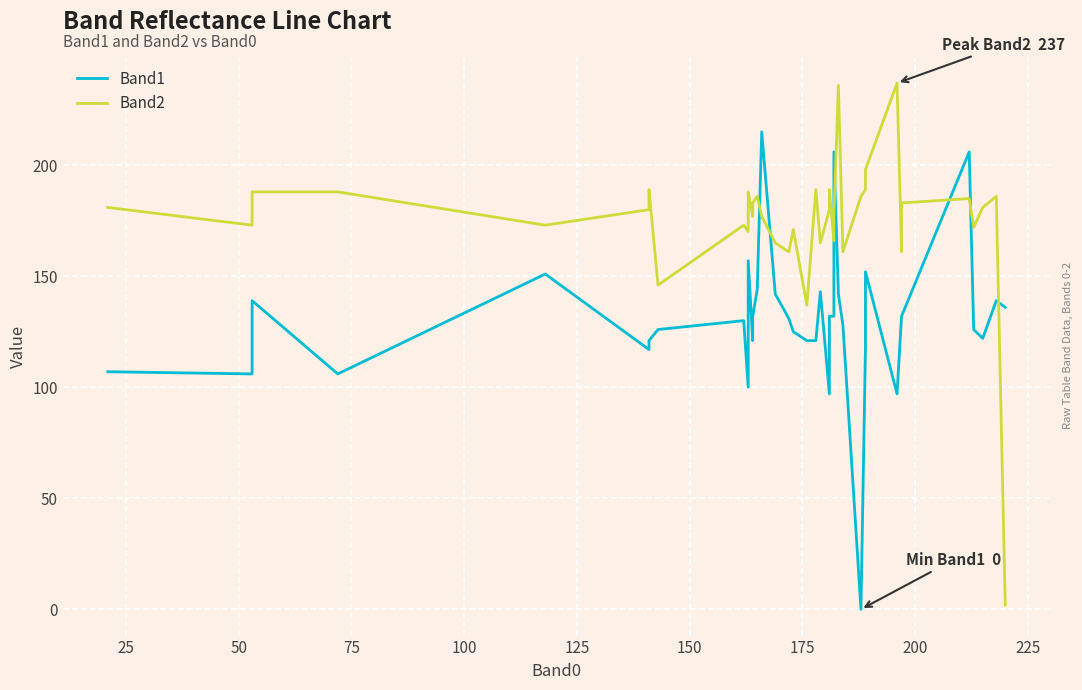

What is the lowest value of the Band2 series?

2